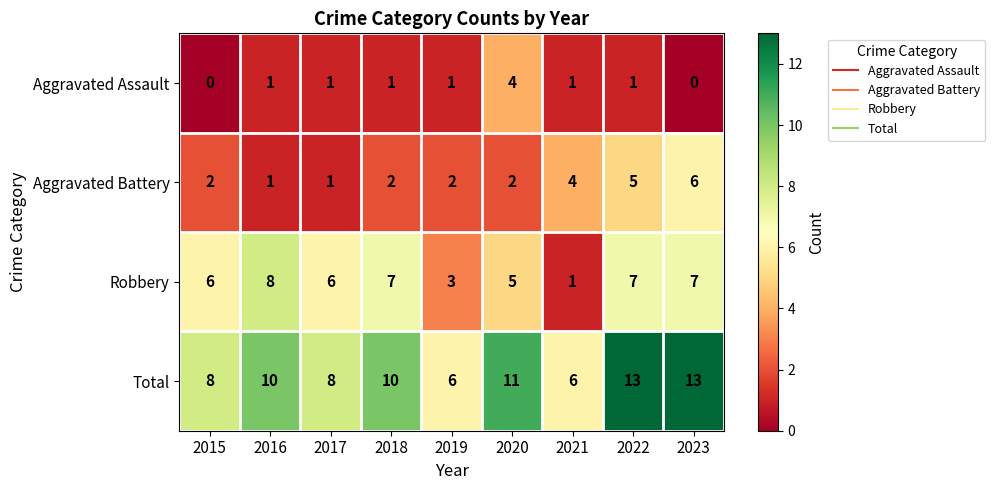

How many Robbery values are between 5 and 7?

6